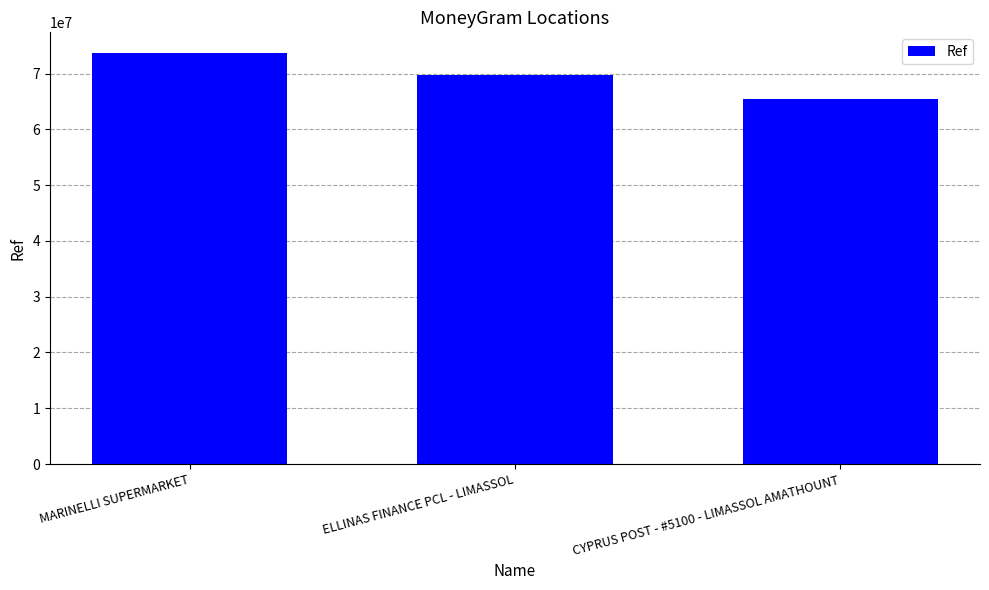

Does the chart contain stacked bars?

No